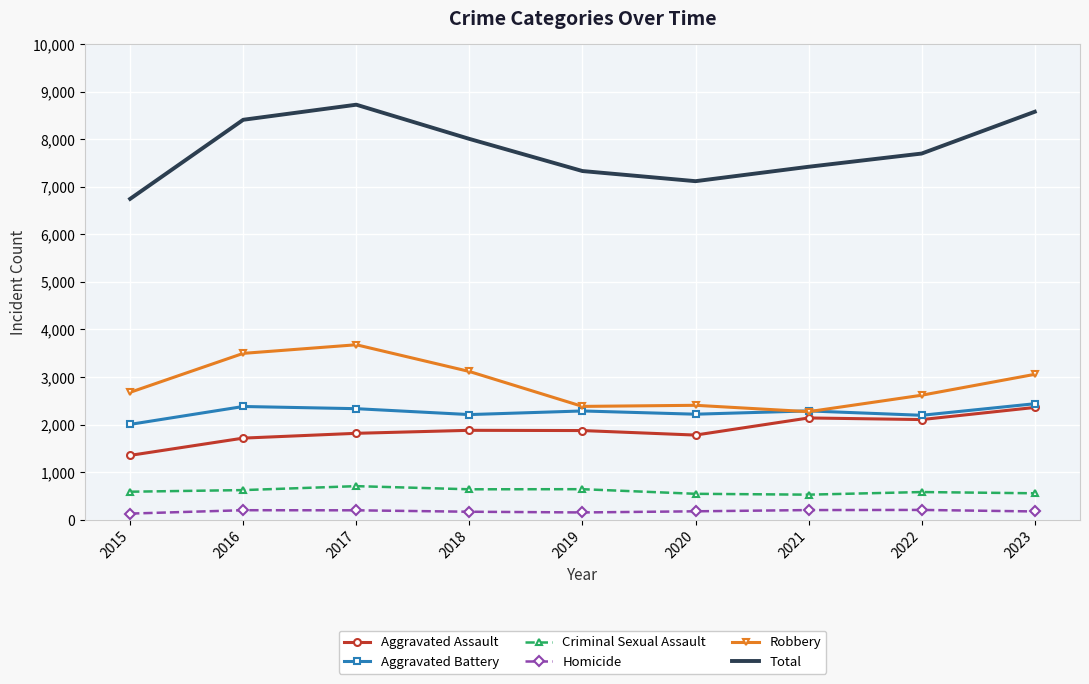

How many interior local valleys does the Total series have?

1